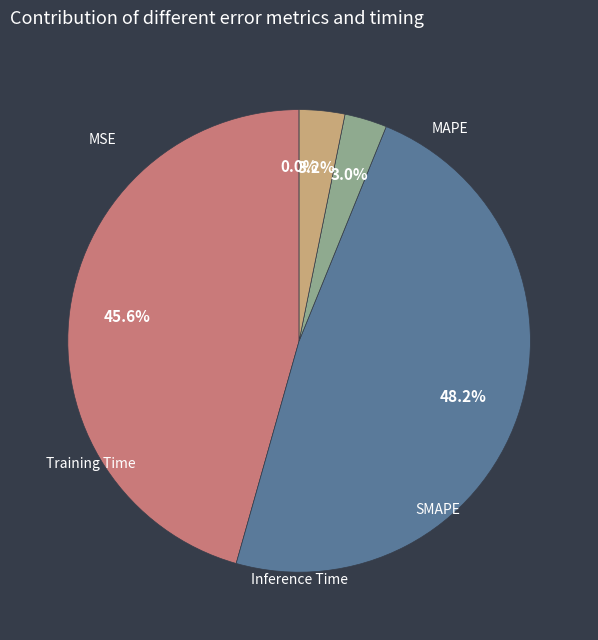

What percentage is NOT represented by MSE?

100.0%